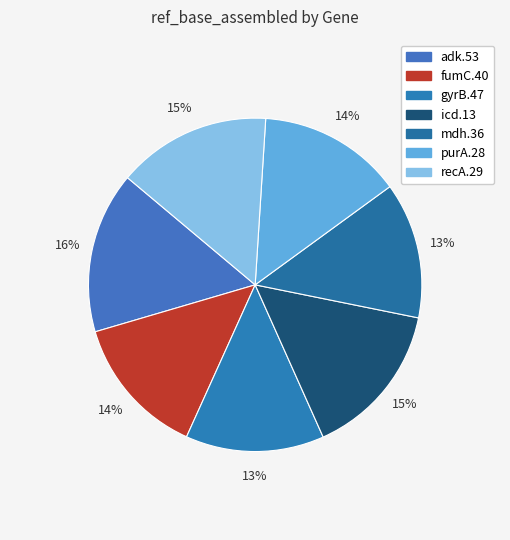

Rank the categories by value from highest to lowest.

adk.53, icd.13, recA.29, purA.28, fumC.40, gyrB.47, mdh.36